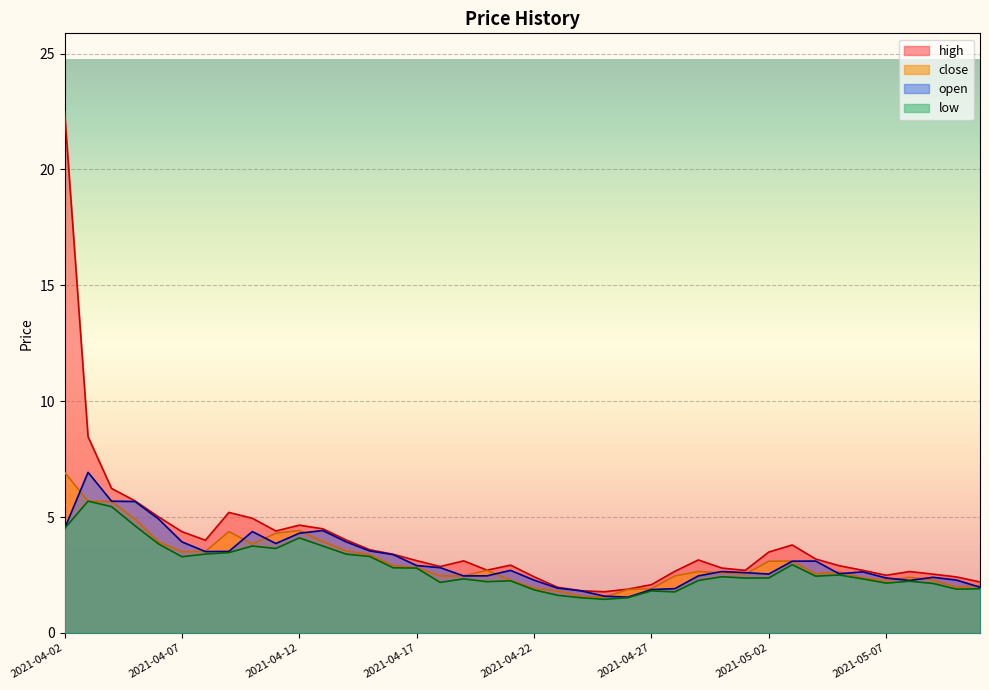

How many interior local valleys does the open series have?

7